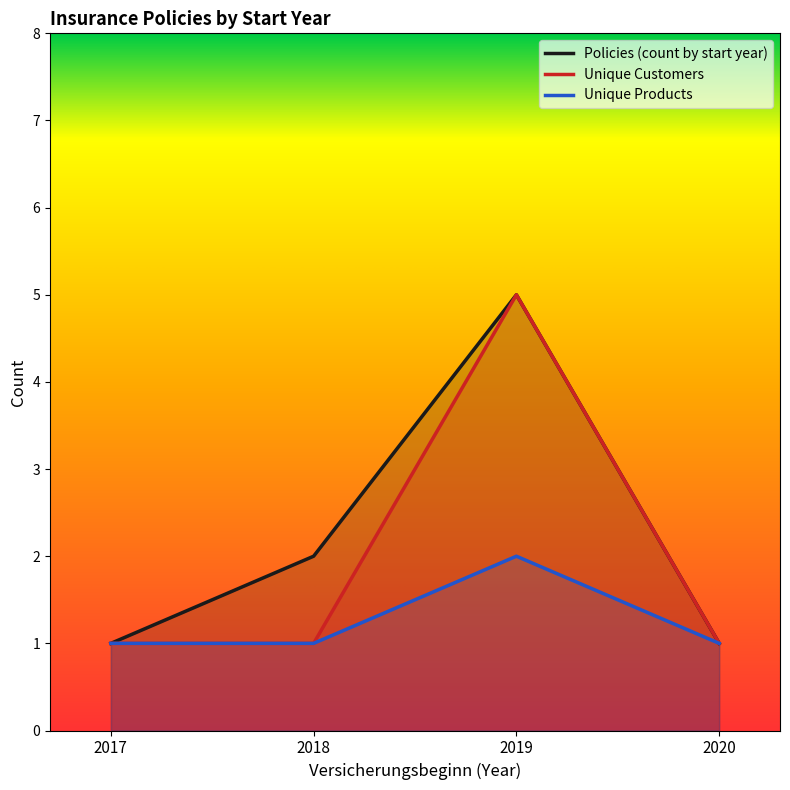

What are all the series names shown in the legend?

Policies (count by start year), Unique Customers, Unique Products